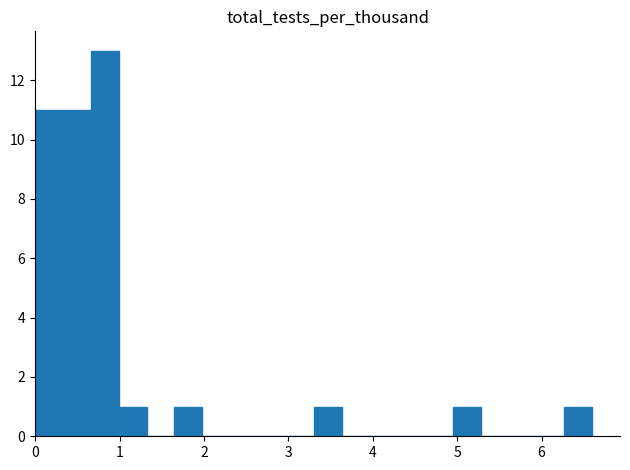

Read against the x-axis, roughly where is the centre of the tallest bar?

0.8